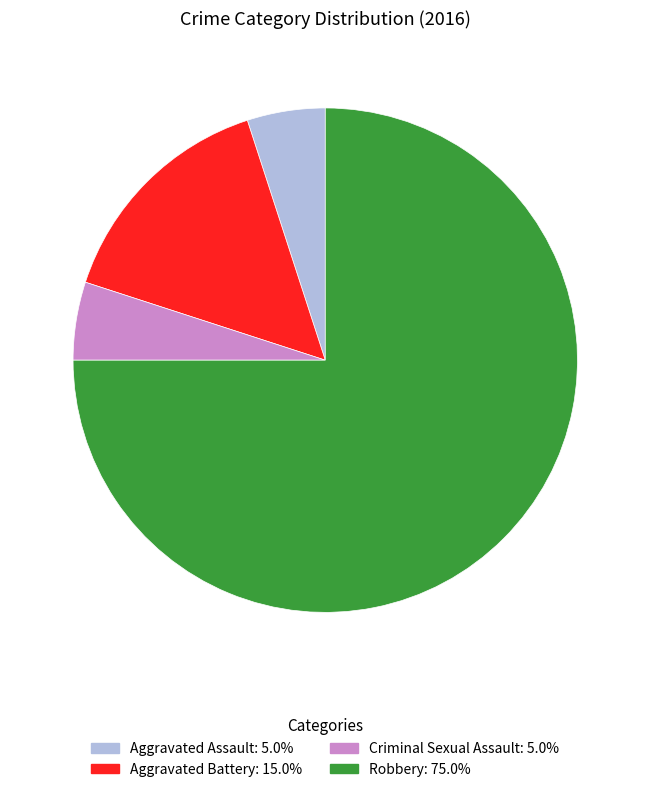

Which has a higher value, Robbery or Aggravated Battery?

Robbery